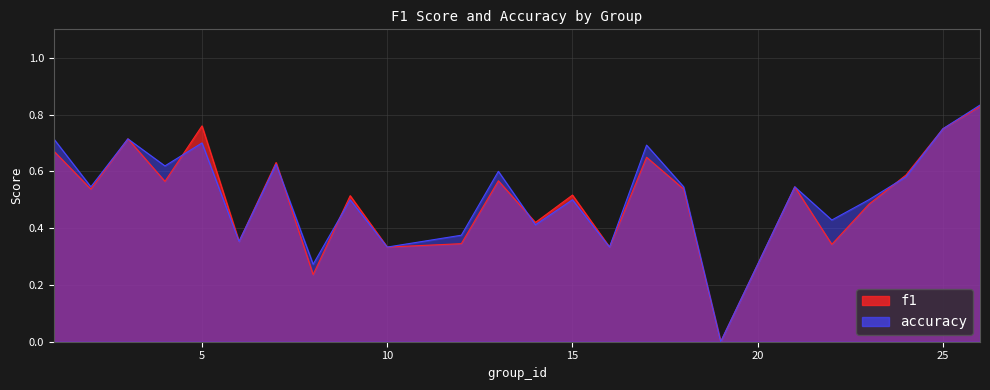

Which series ends up on top after the final intersection of accuracy and f1?

f1